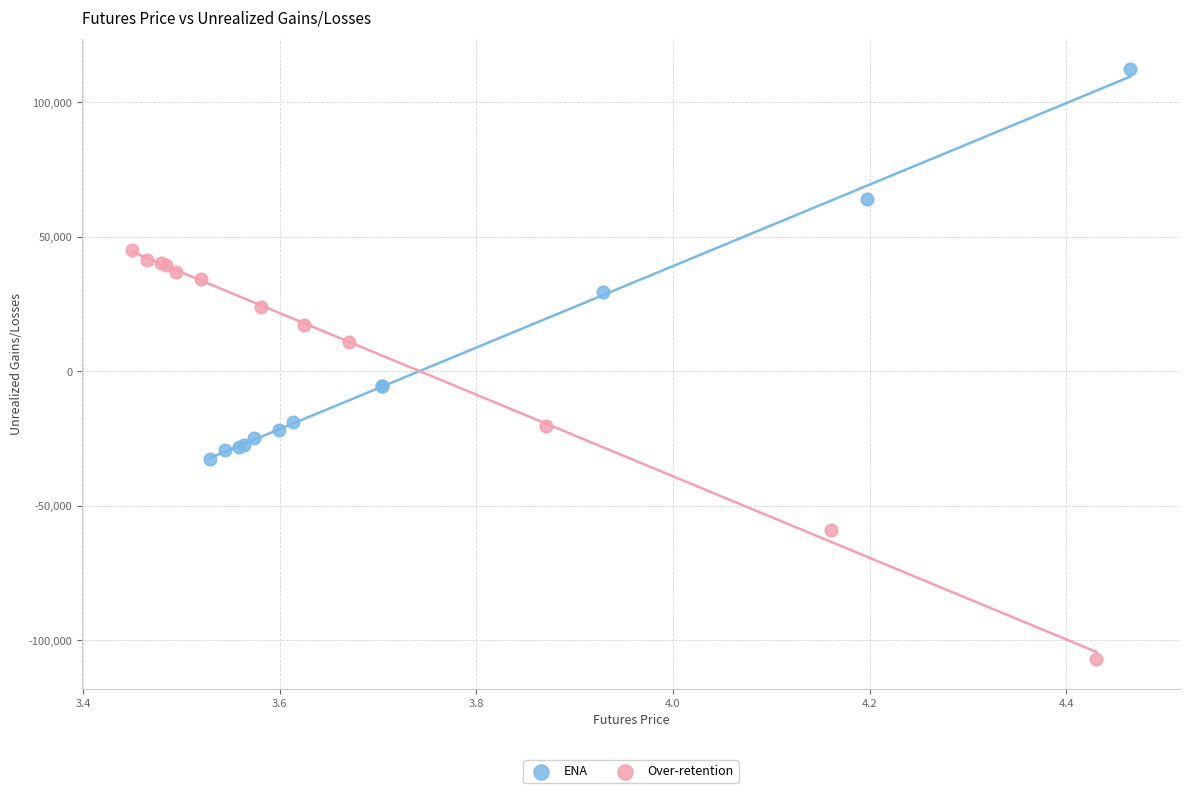

Which series reaches the maximum Y coordinate?

ENA